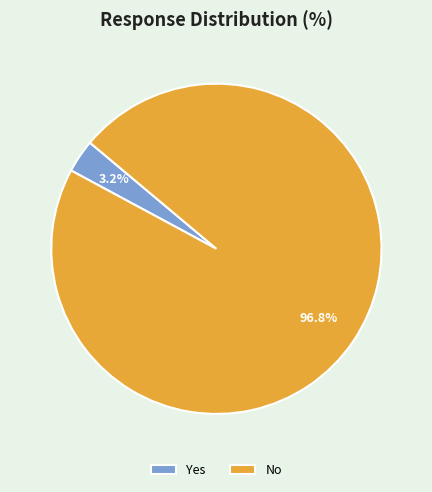

The No slice represents 97% of the pie. True or false?

True